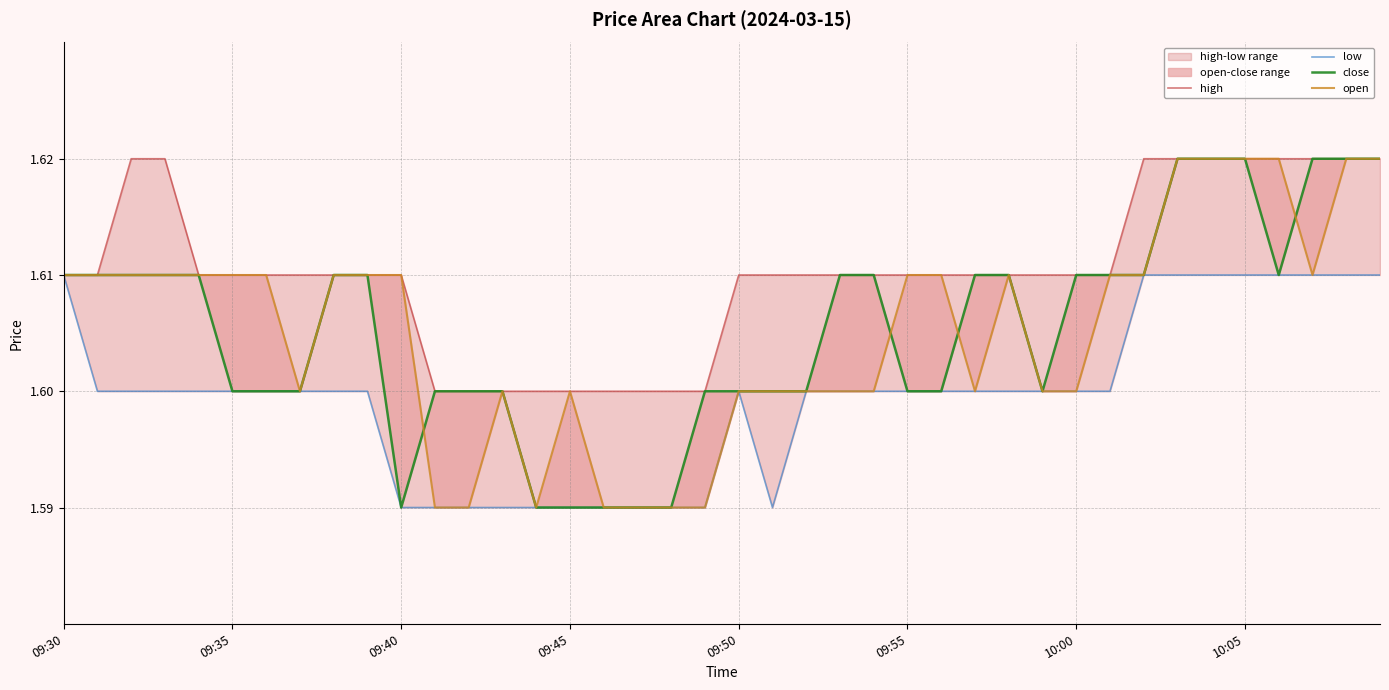

At how many categories does at least one series exceed 1?

40